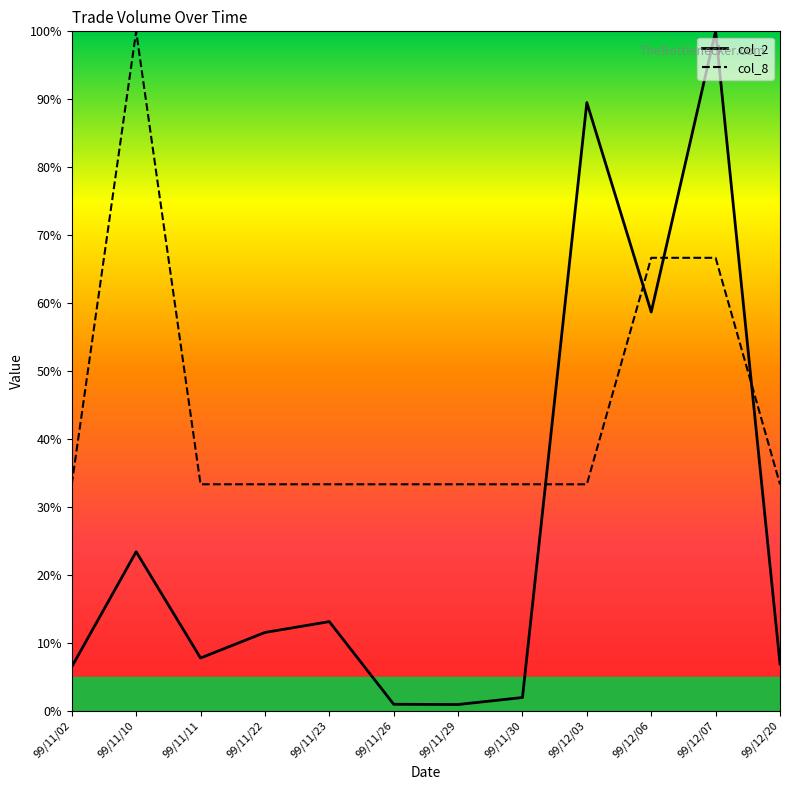

Between which two adjacent categories do col_8 and col_2 first intersect?

99/11/30 and 99/12/03